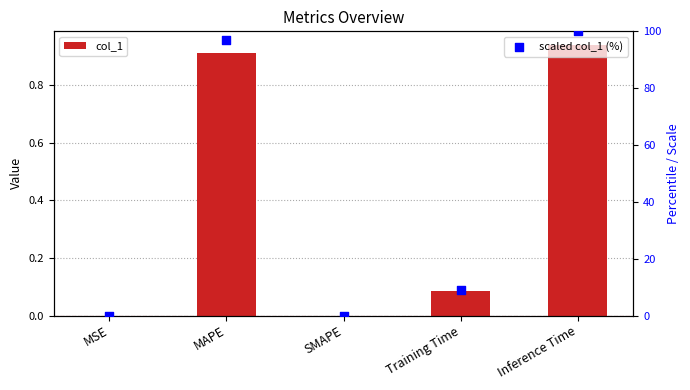

What are all the series names shown in the legend?

col_1, scaled col_1 (%)